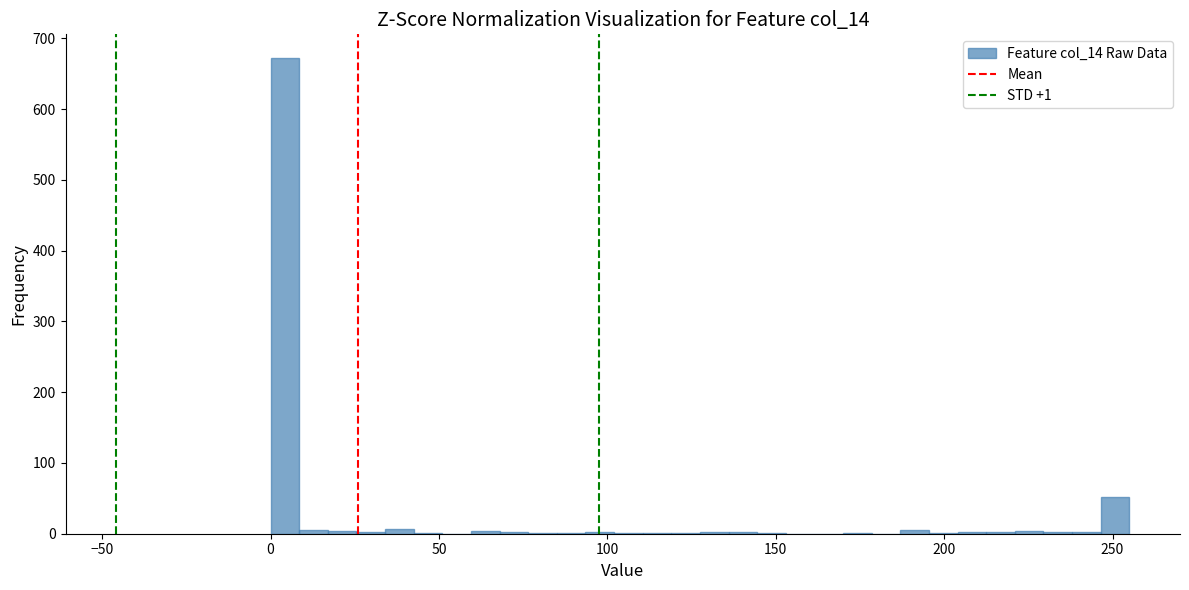

Around what value on the x-axis is the tallest bar? Give the approximate position of its centre, as read against the axis.

5